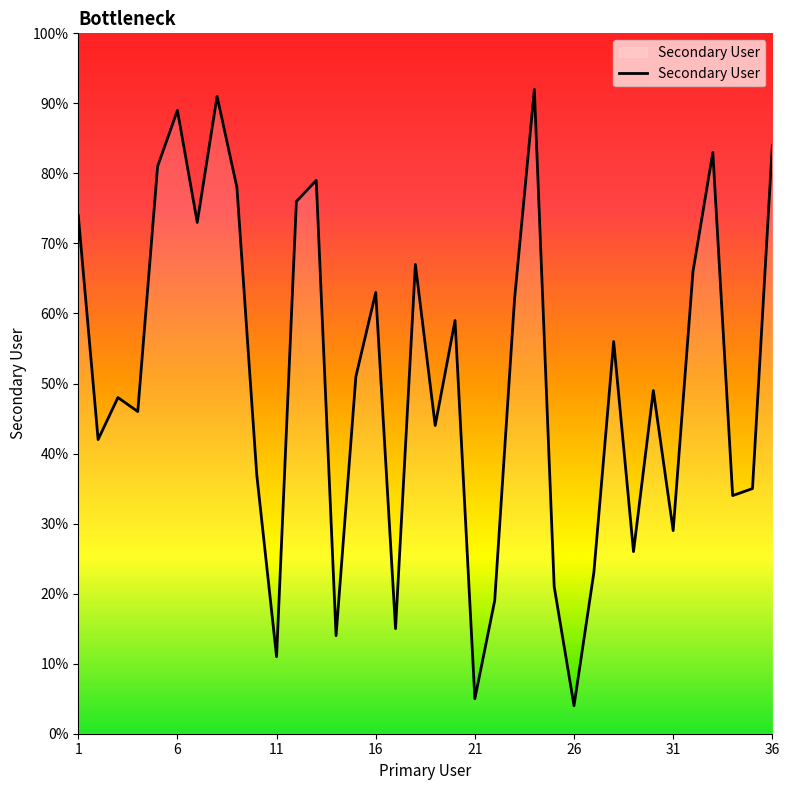

What is the difference between the maximum and minimum values?

88